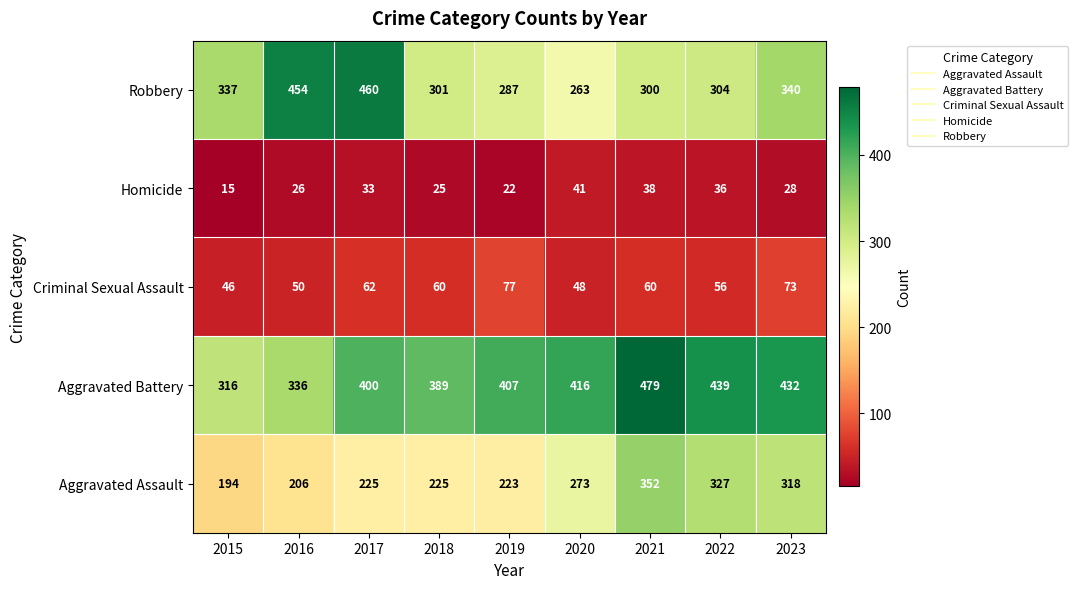

What value does the Criminal Sexual Assault series have at 2020, to the nearest 10?

50